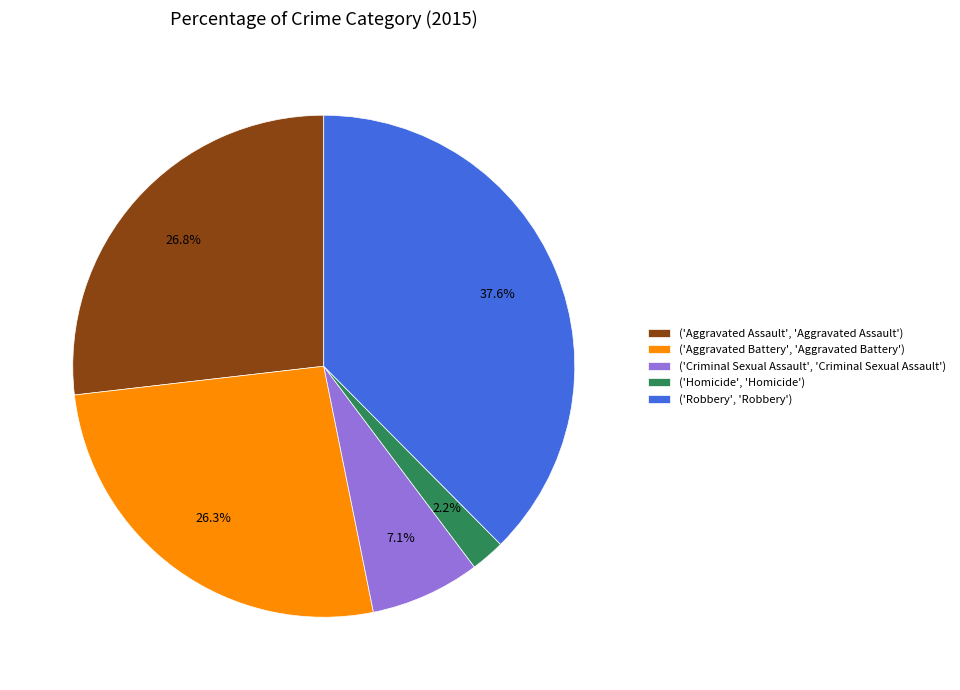

To the nearest percent, what is the difference between the largest and smallest slice percentages?

35%